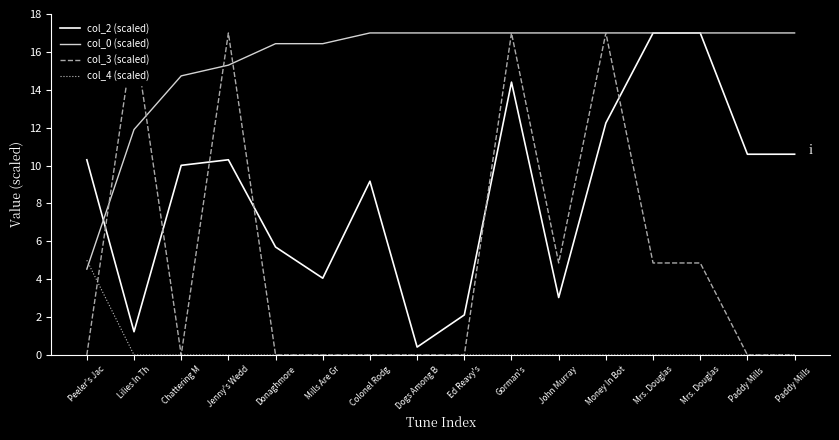

Between Peeler's Jac and Paddy Mills , which series saw the biggest shift?

col_0 (scaled)